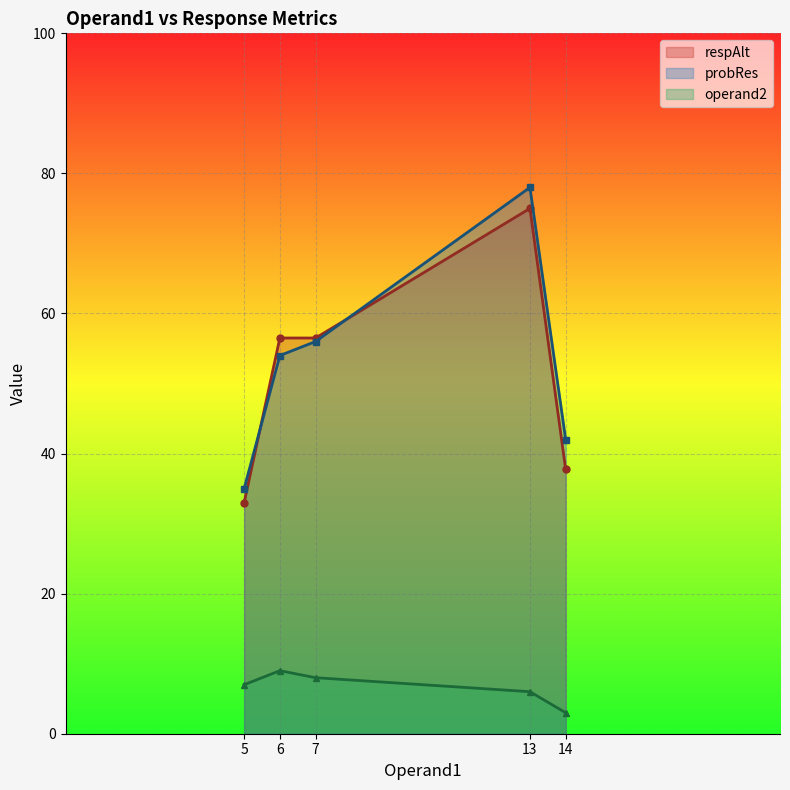

Which has a higher value, 5 or 13?

13